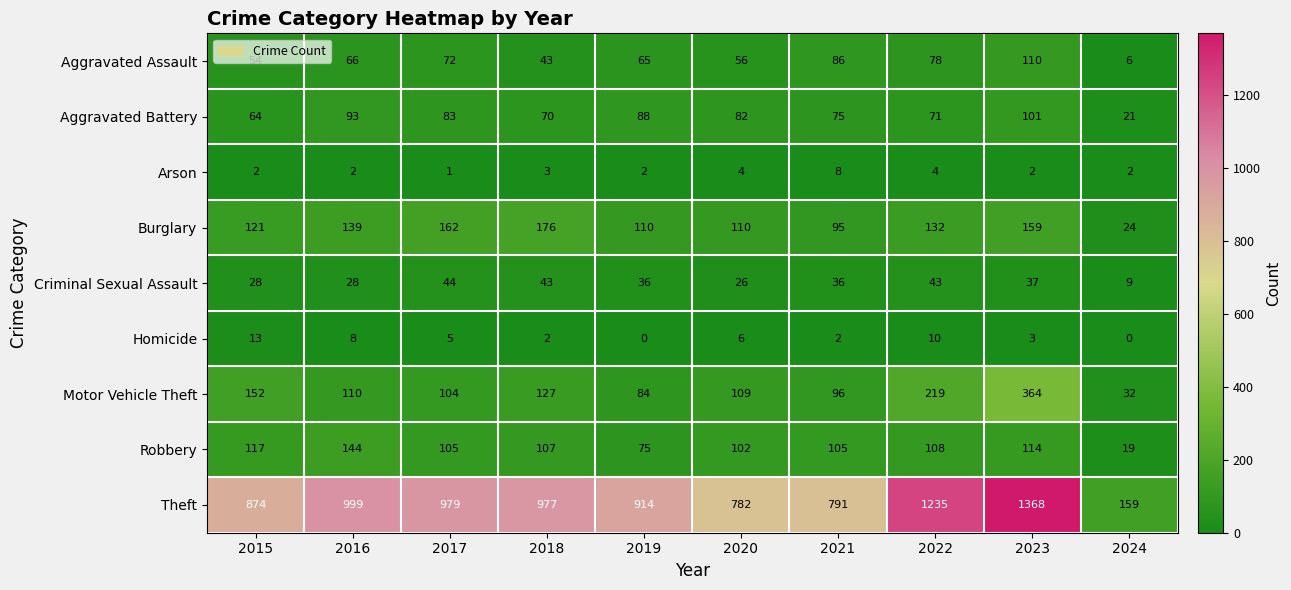

At how many categories does at least one series exceed 487?

9